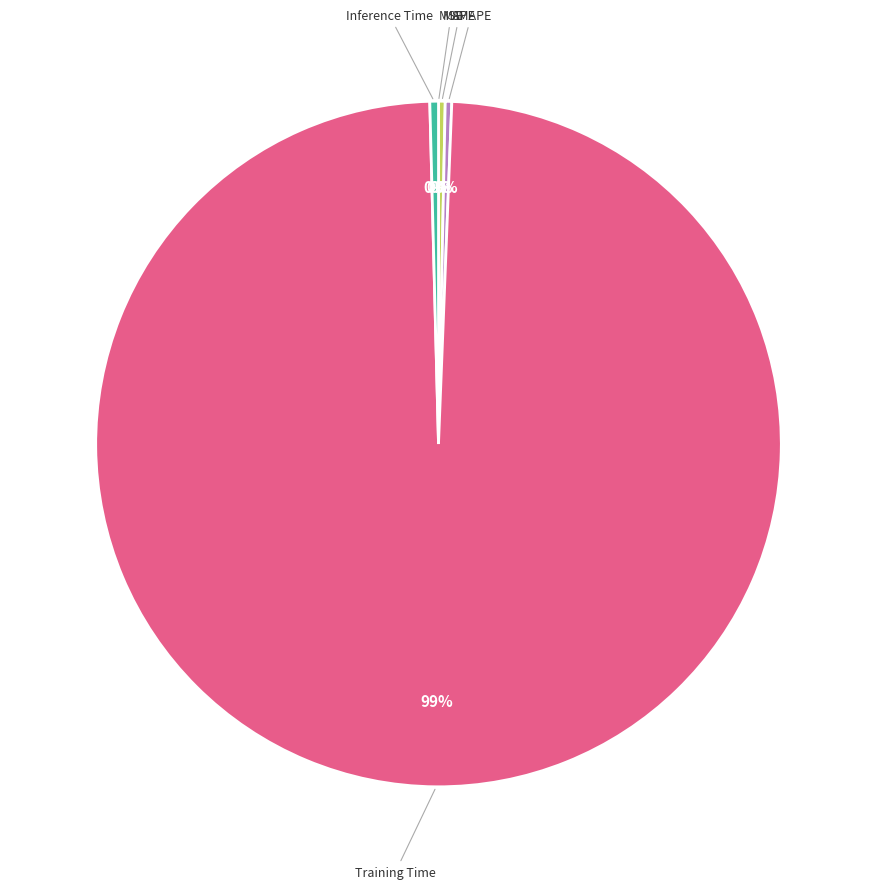

To the nearest percent, what is the average slice percentage?

20%